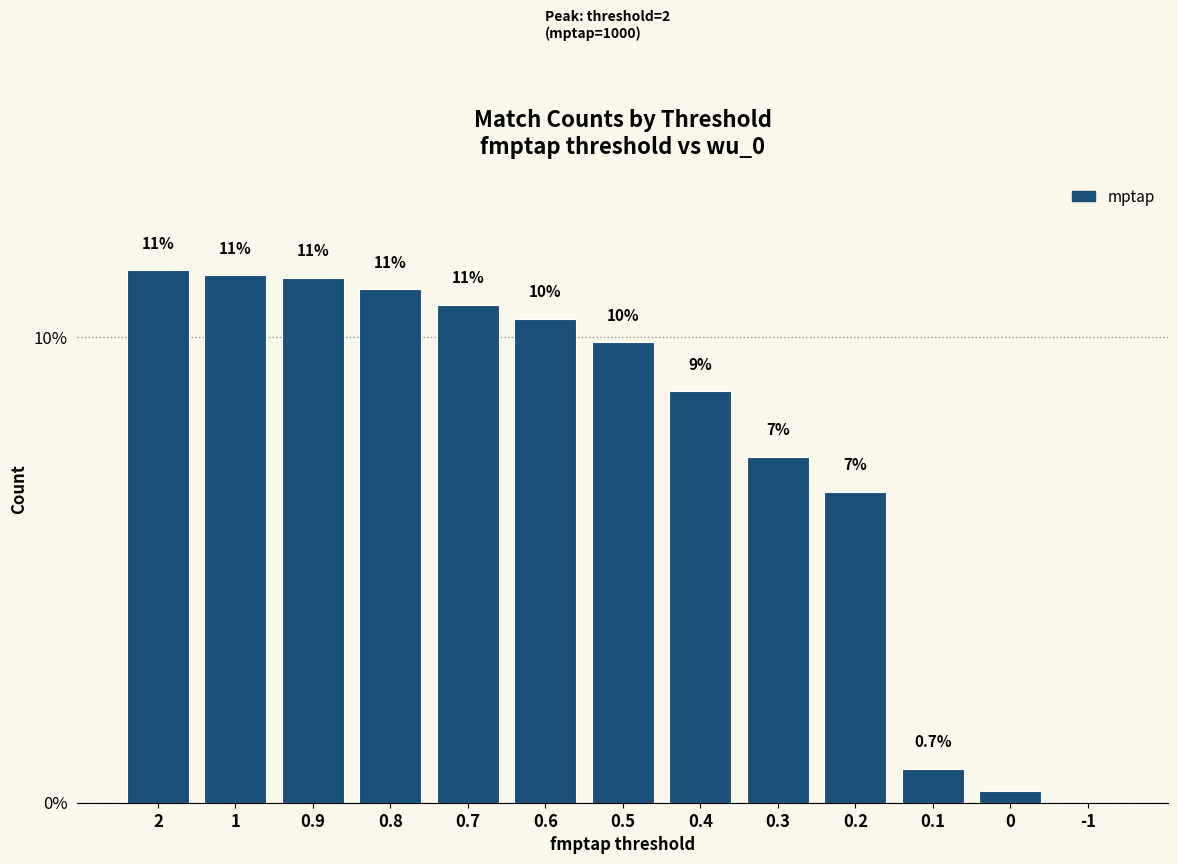

How many distinct data groups are displayed?

1